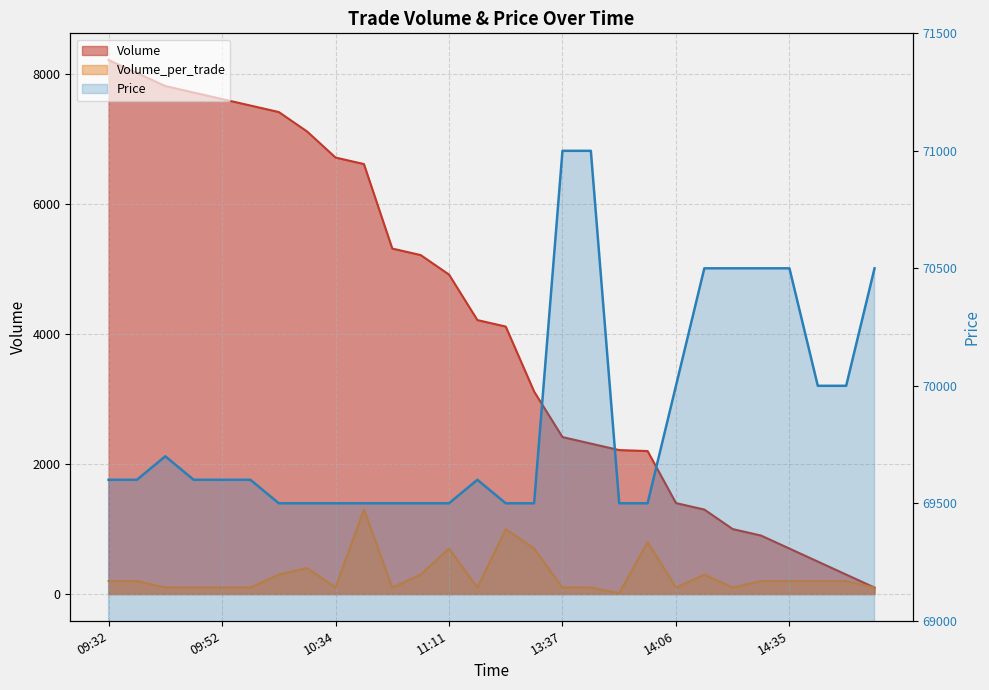

What are all the series names shown in the legend?

Volume, Volume_per_trade, Price